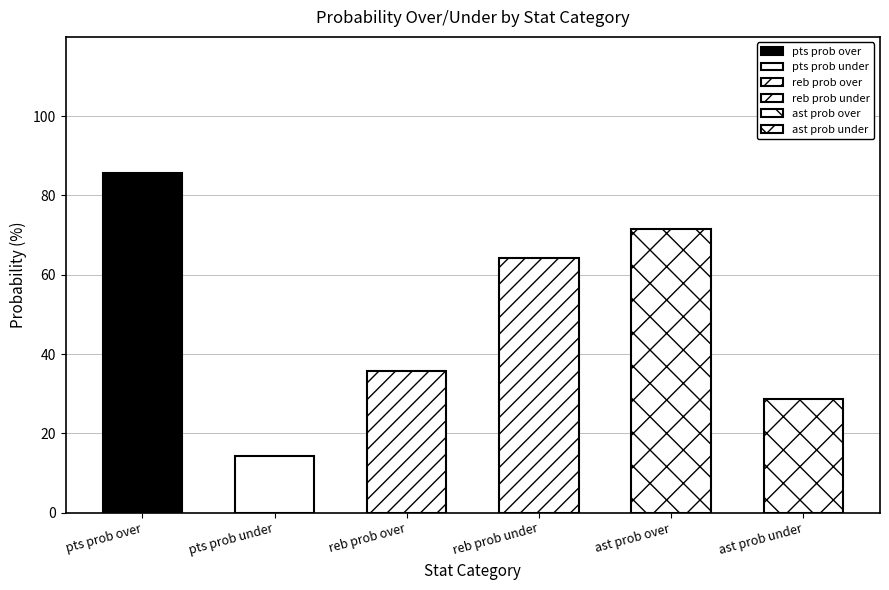

The pts prob under series shows -47 at val=2. True or false?

False